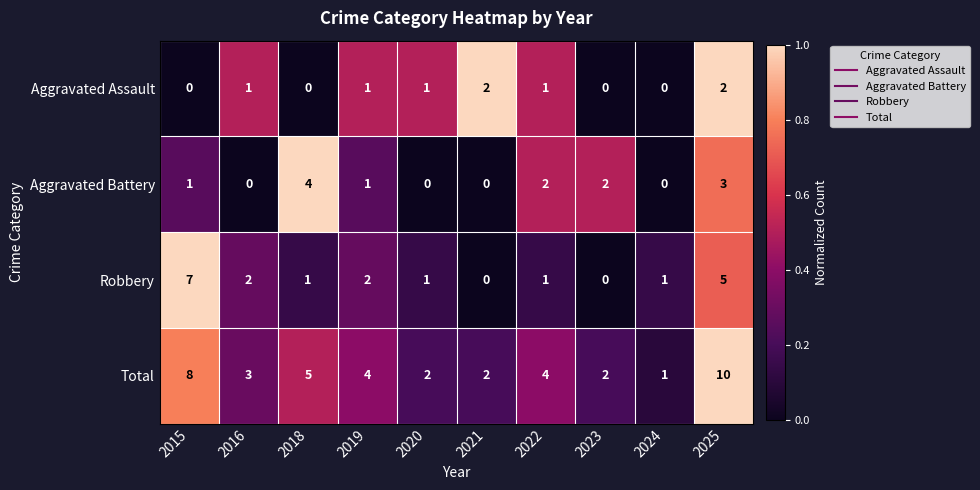

Is it true that Aggravated Battery equals 0 at 2021?

True